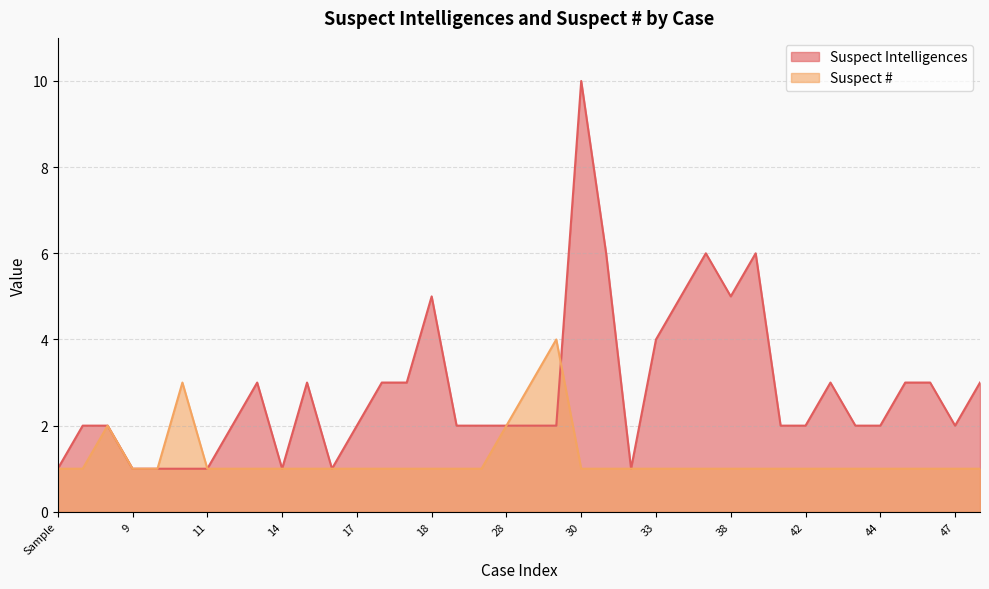

How many intersections are there between Suspect Intelligences and Suspect #?

1